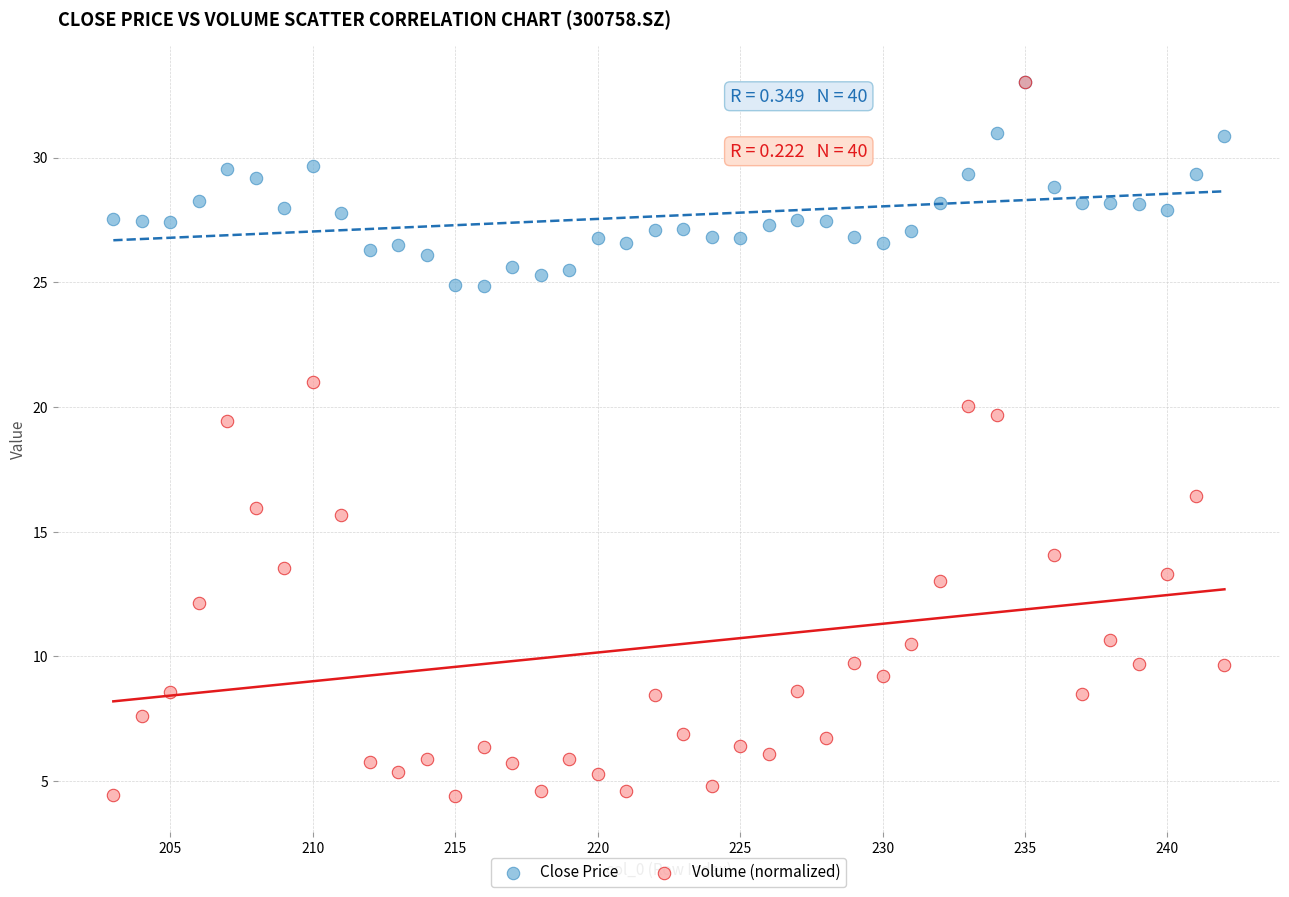

What are all the series names shown in the legend?

Close Price, Volume (normalized)